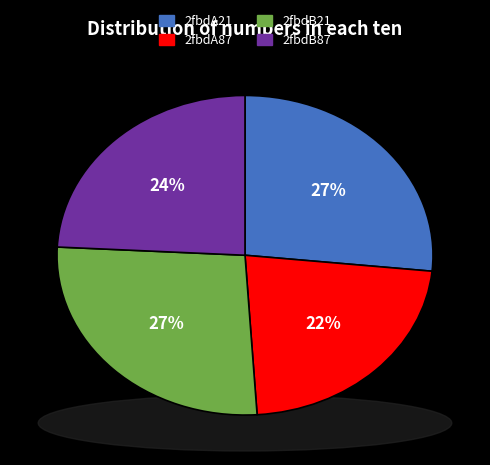

True or false: 2fbdB87 accounts for 24% of the total.

True